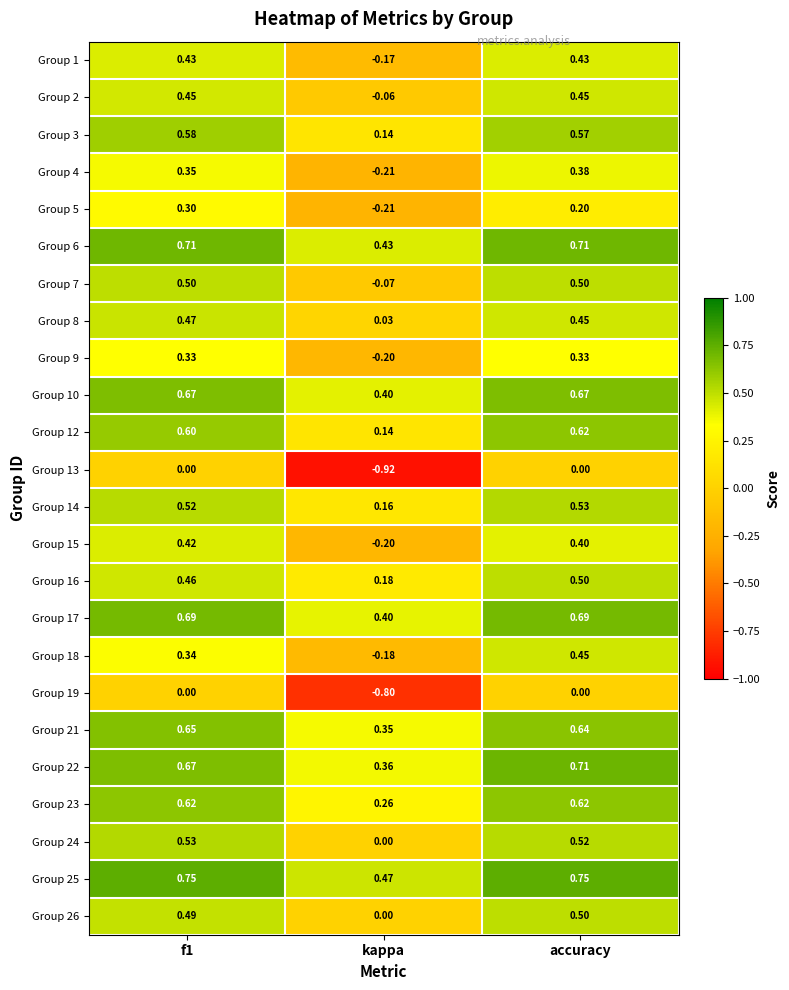

Is the value of Group 7 at kappa greater than the value of Group 18 at accuracy?

No